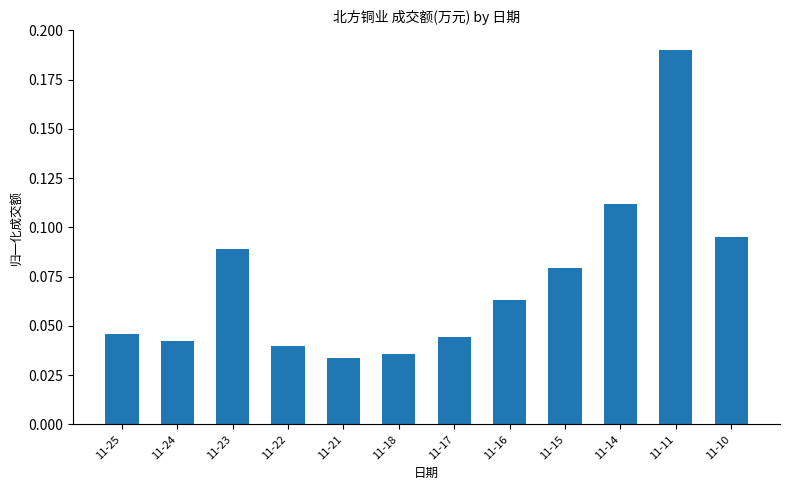

Is it true that the value at 11-24 is 0.1?

False